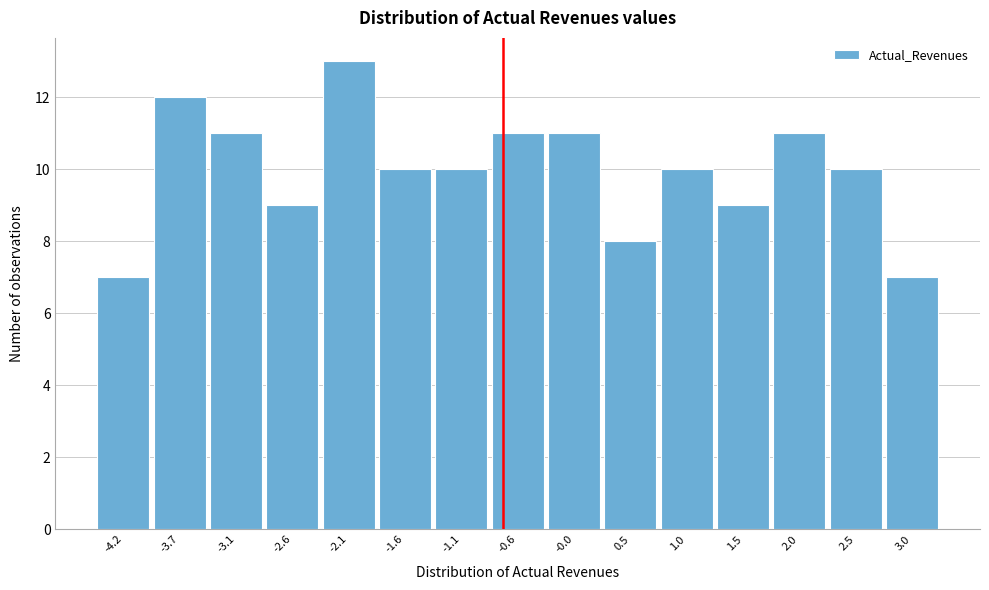

Reading left to right, list every bar in this chart as the range it spans on the x-axis followed by its height. Neither the bar edges nor the heights are printed on the chart, so give them approximately, as read against the axes.

-4.4 to -3.9: 7
-3.9 to -3.4: 12
-3.4 to -2.9: 11
-2.9 to -2.4: 9
-2.4 to -1.8: 13
-1.8 to -1.3: 10
-1.3 to -0.8: 10
-0.8 to -0.3: 11
-0.3 to 0.2: 11
0.2 to 0.7: 8
0.7 to 1.2: 10
1.2 to 1.8: 9
1.8 to 2.3: 11
2.3 to 2.8: 10
2.8 to 3.3: 7